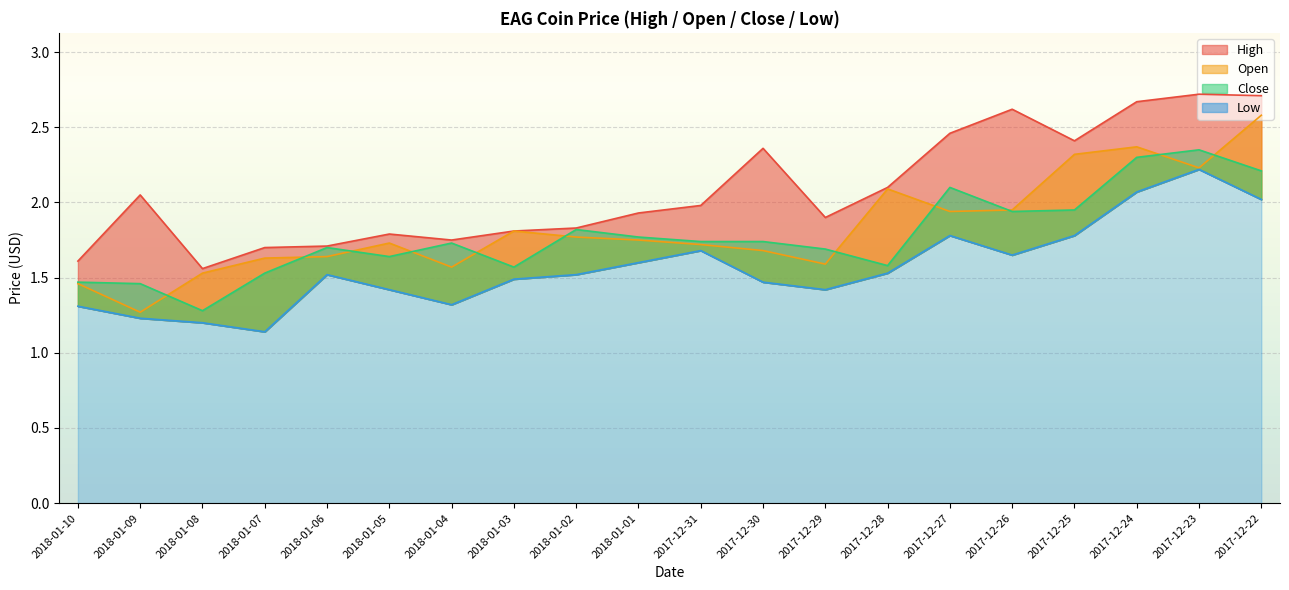

Rank the series by their maximum value, from highest to lowest.

High, Open, Close, Low